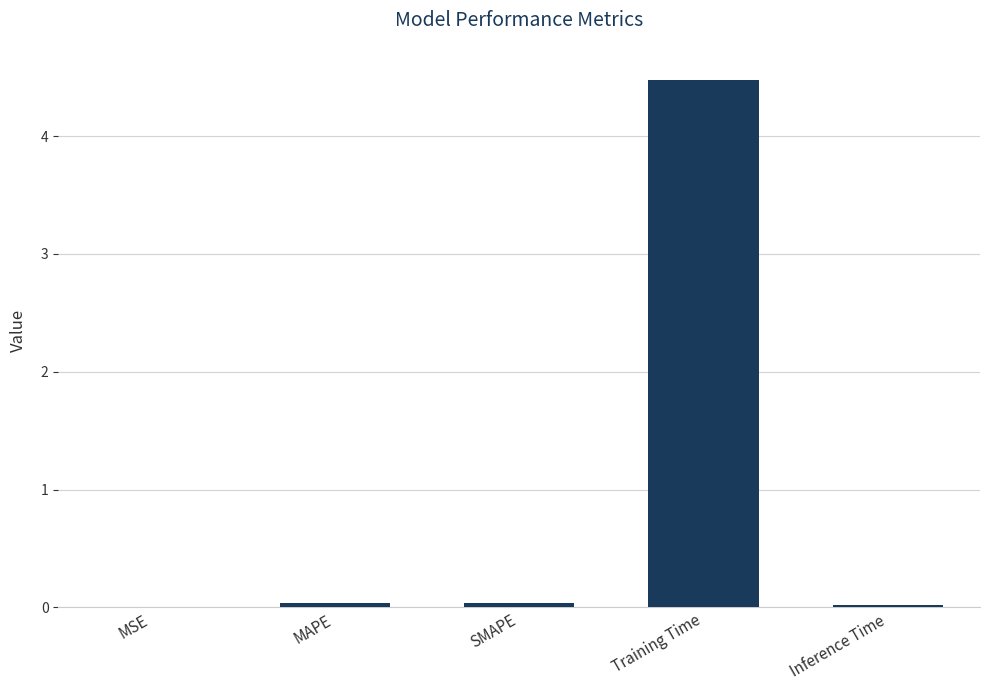

Are the bars horizontal?

No